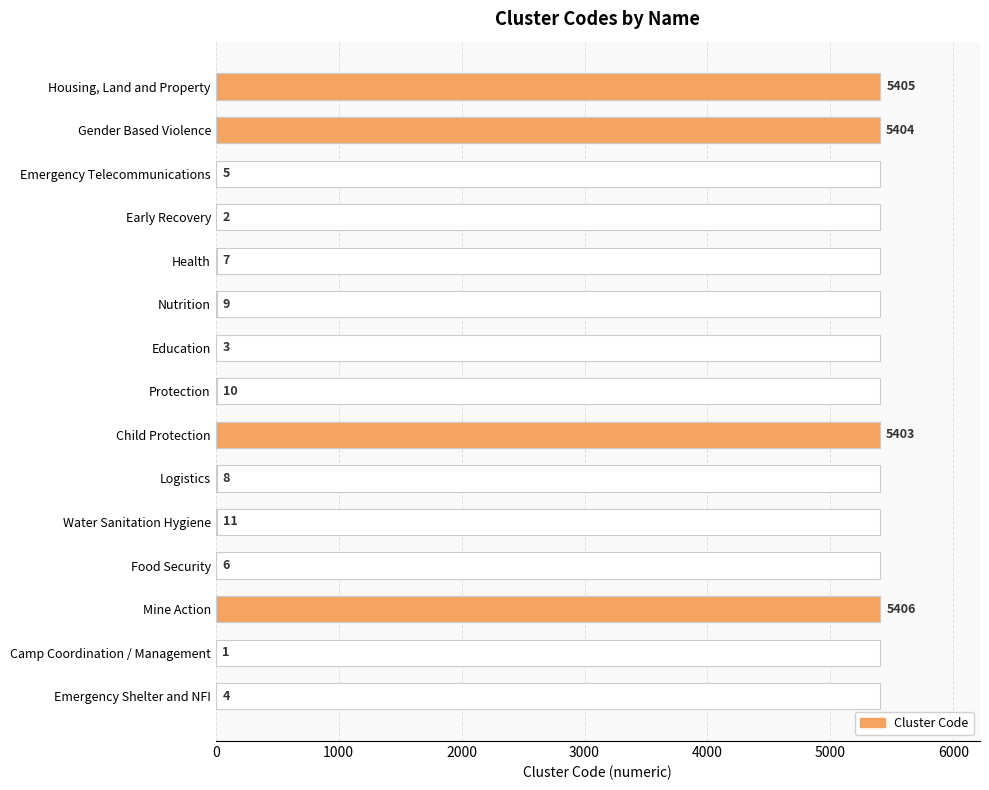

What is the greatest value displayed?

5406